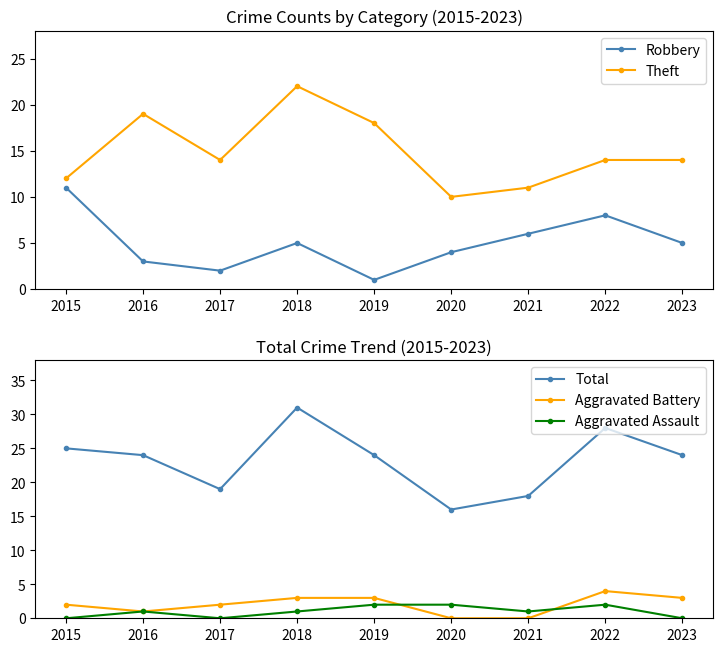

Which series has the largest range (max minus min)?

Total